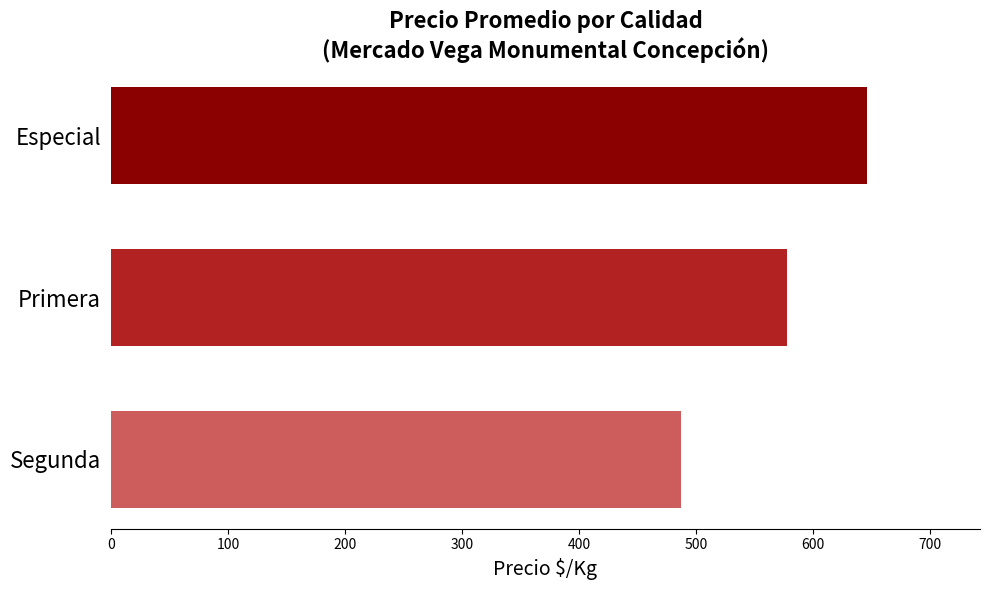

Reading top to bottom, extract all data points from this chart.

646	578	487